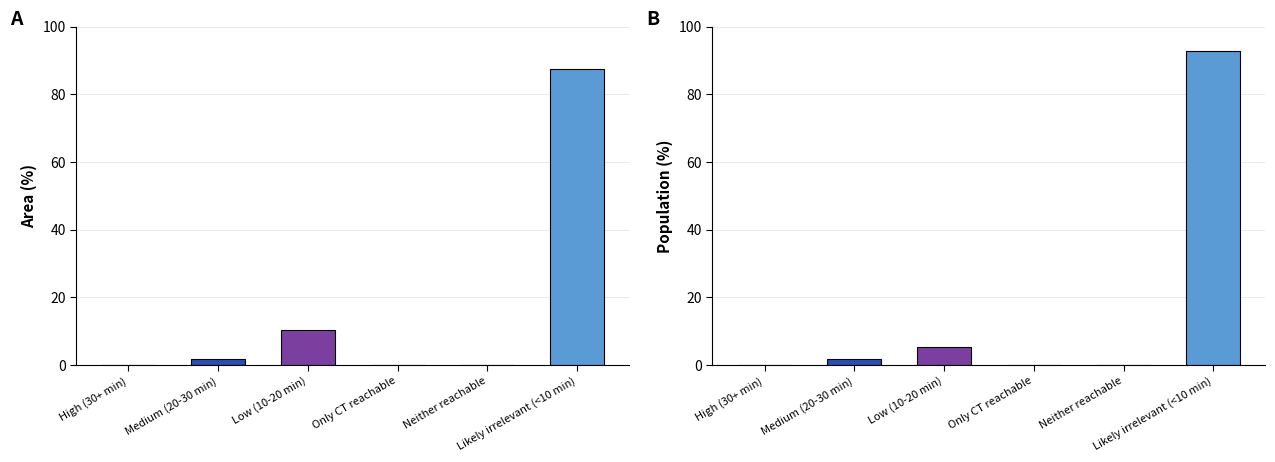

What is the difference between the maximum and minimum values in the Area (%) series?

87.6